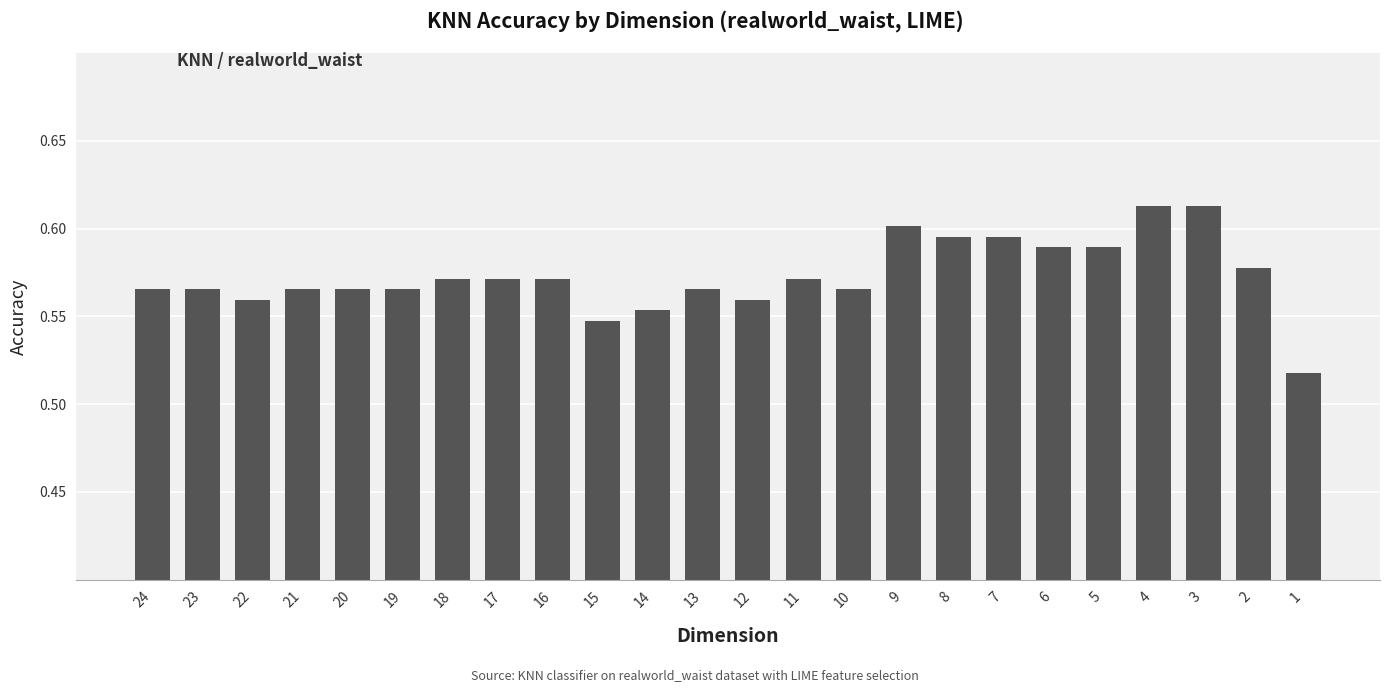

What is the sum of all values?

13.8